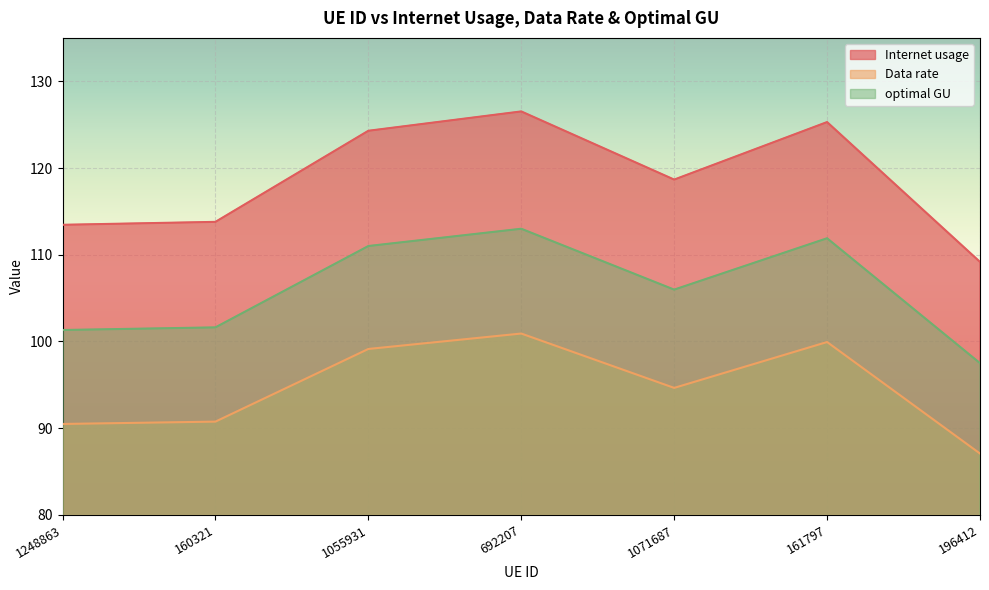

What is the total value across all series at 1071687?

319.3